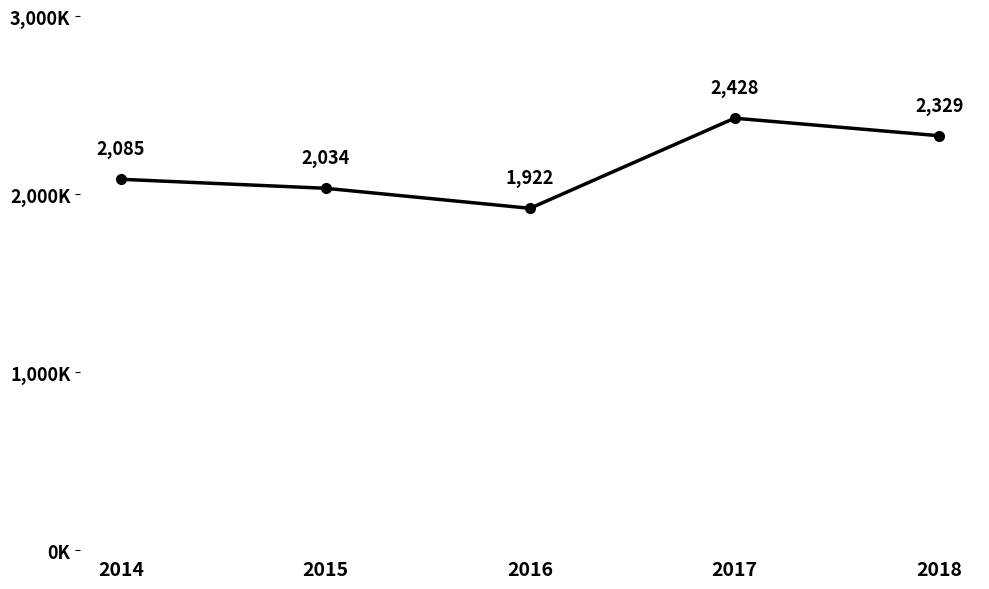

List the labels in order of value, smallest first.

2016, 2015, 2014, 2018, 2017